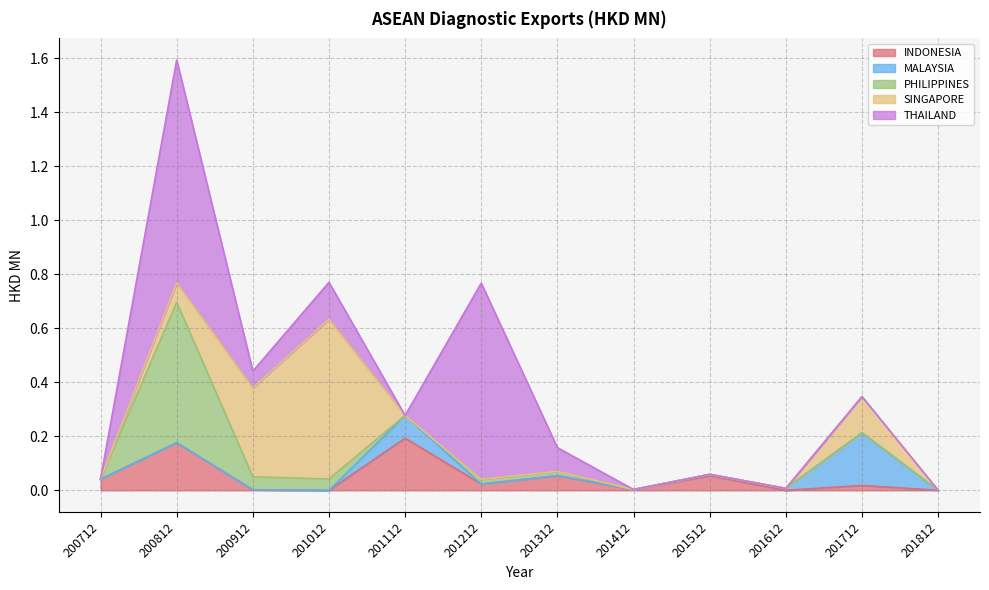

Where do MALAYSIA and PHILIPPINES first cross each other?

201012 and 201112